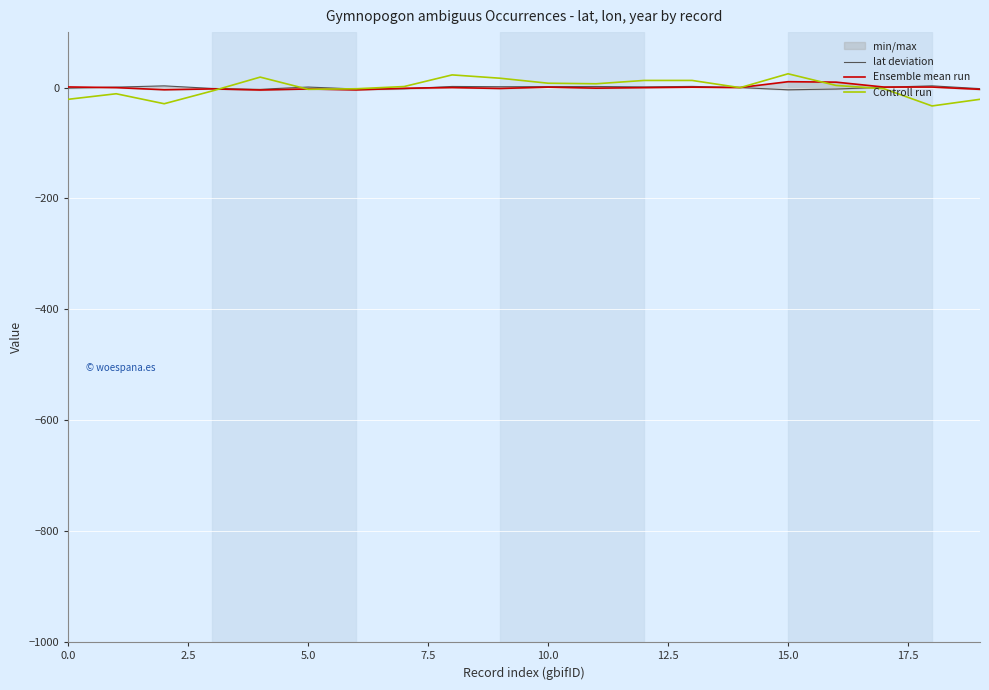

What is the label of the 16th point from the left?

15